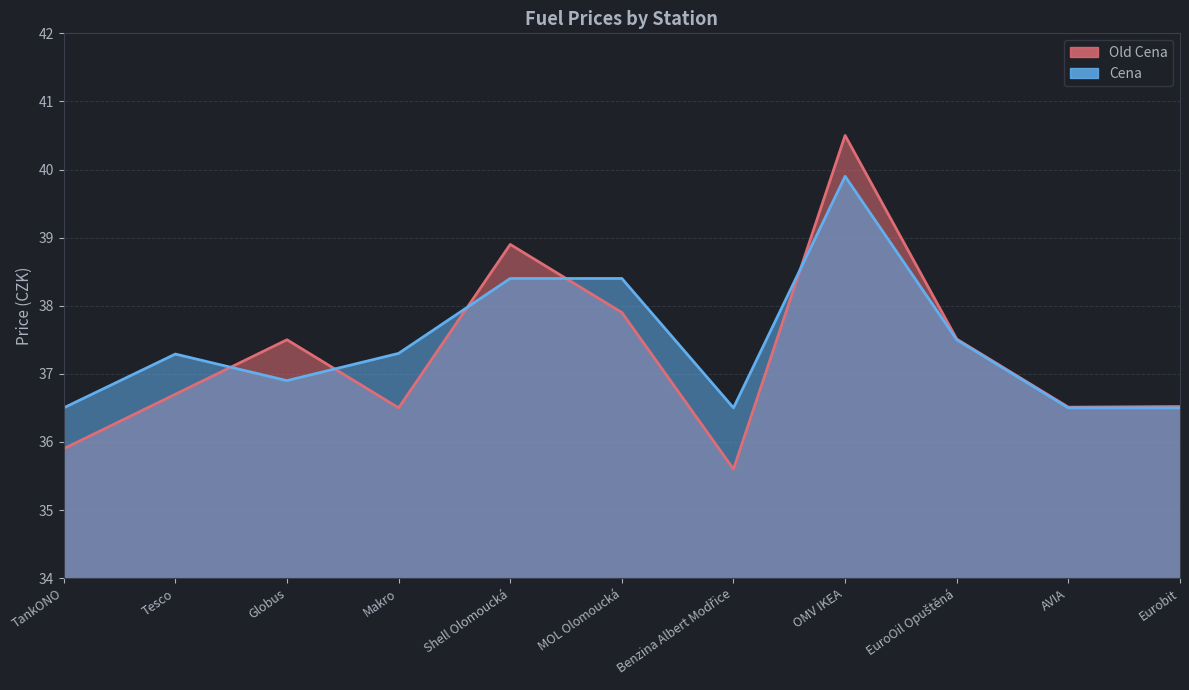

How many lines are shown in the chart?

2